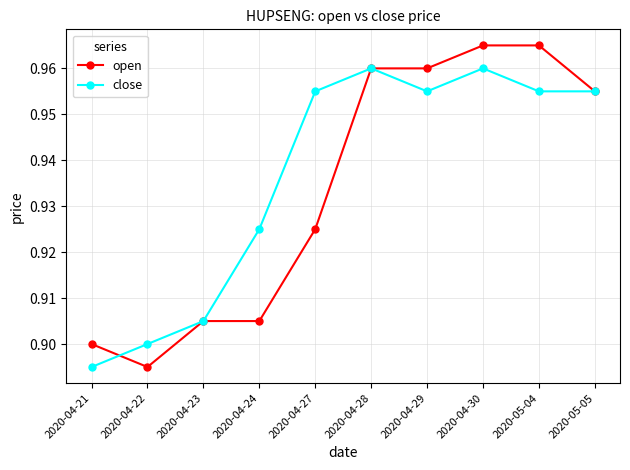

True or false: close has a value of 1.3 at 2020-04-24.

False